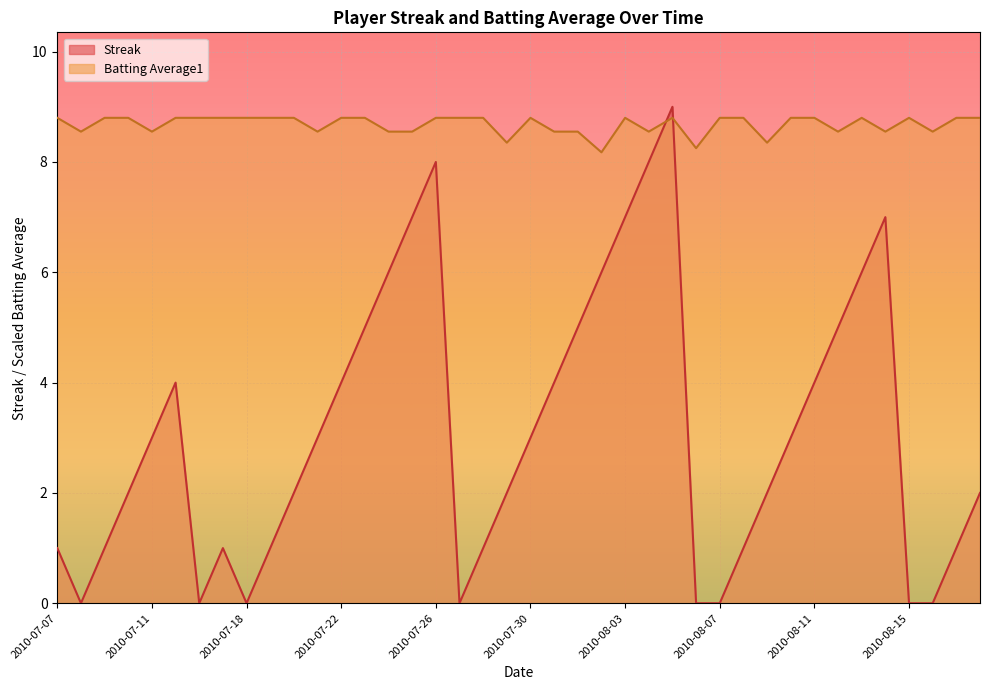

What is the total value across all series at 2010-07-15?

12.8